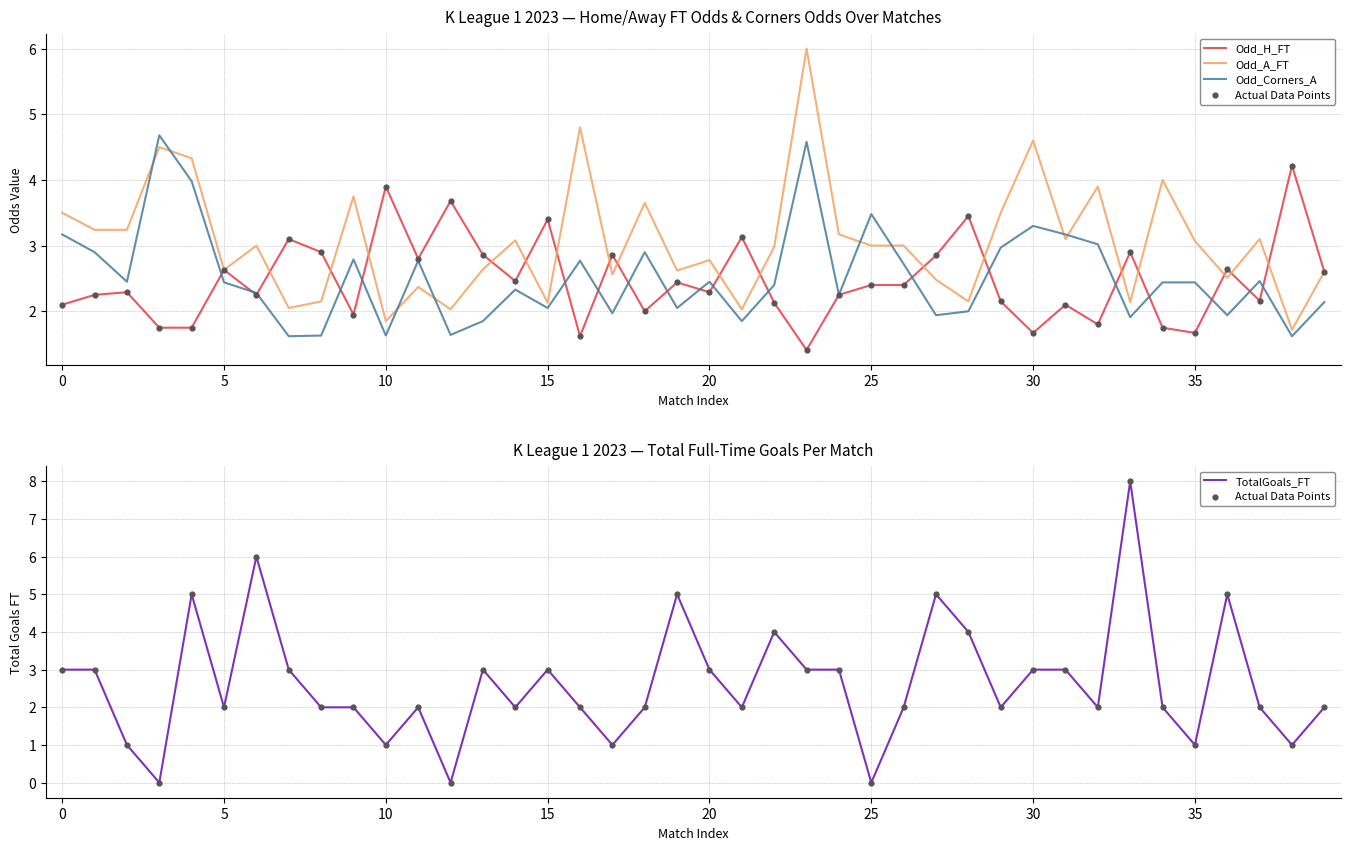

Which series reaches the maximum Y coordinate?

Actual Data Points